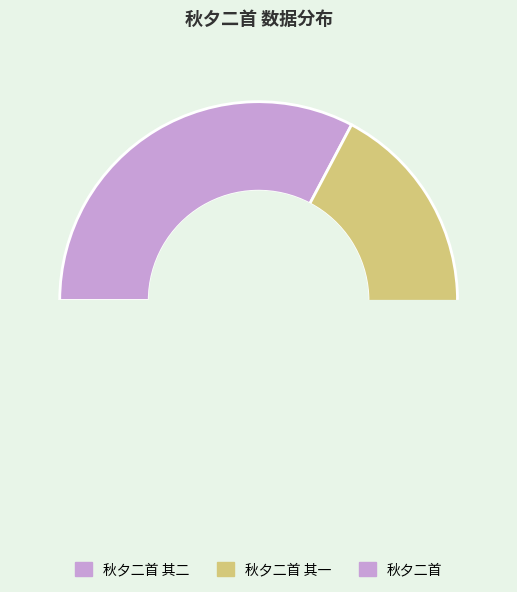

To the nearest percent, what percentage of the pie is 秋夕二首 其二?

16%